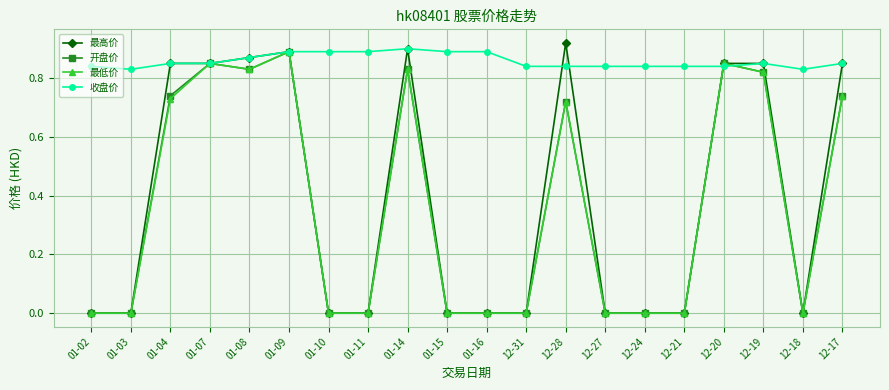

Is the value of 最高价 at 01-10 greater than the value of 收盘价 at 01-09?

No